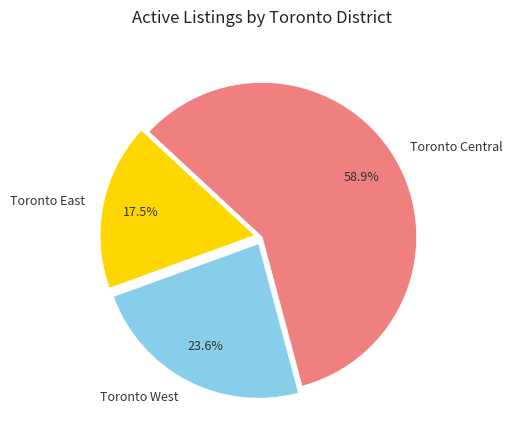

Does Toronto Central account for over 50% of the chart?

Yes